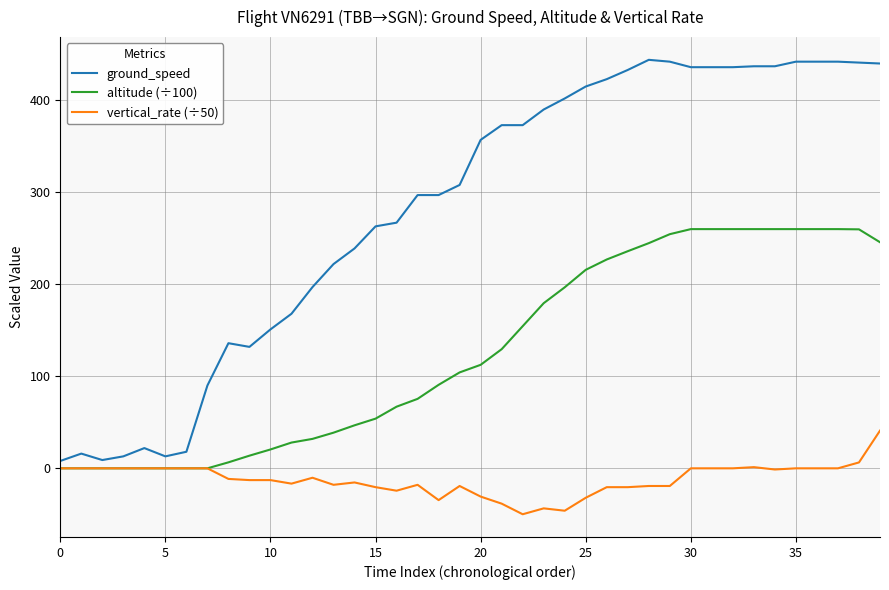

What is the minimum value shown in the chart?

-49.9